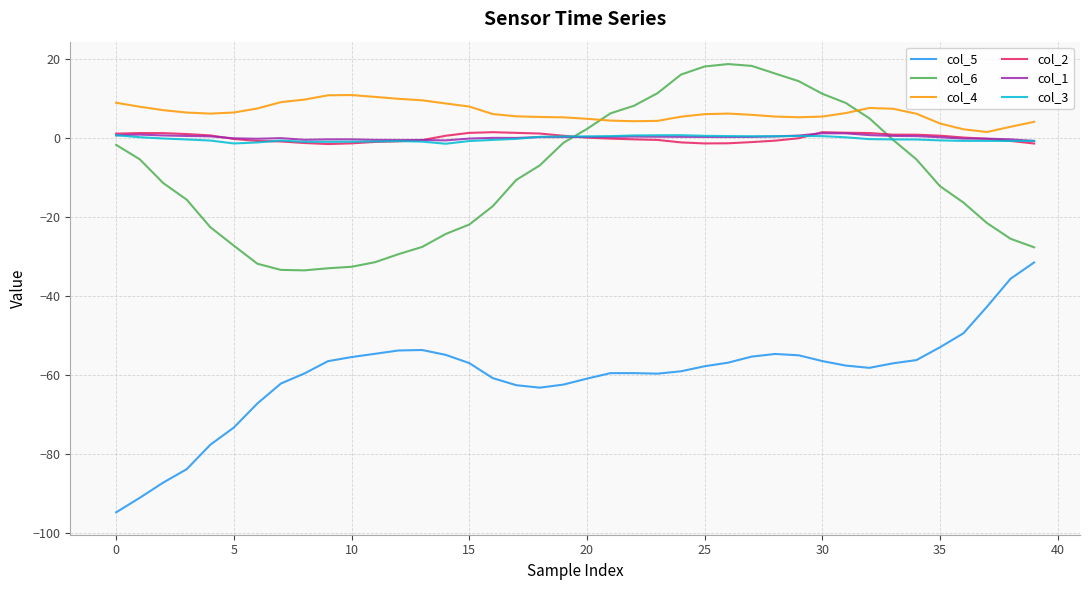

Which series has the largest range (max minus min)?

col_5